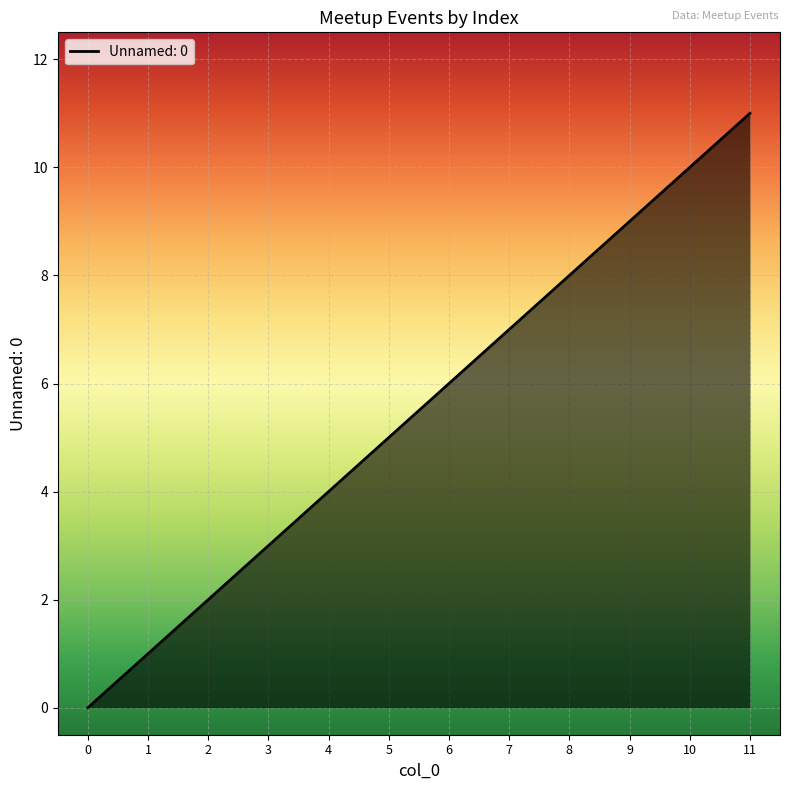

Rank the categories by value from highest to lowest.

11, 10, 9, 8, 7, 6, 5, 4, 3, 2, 1, 0